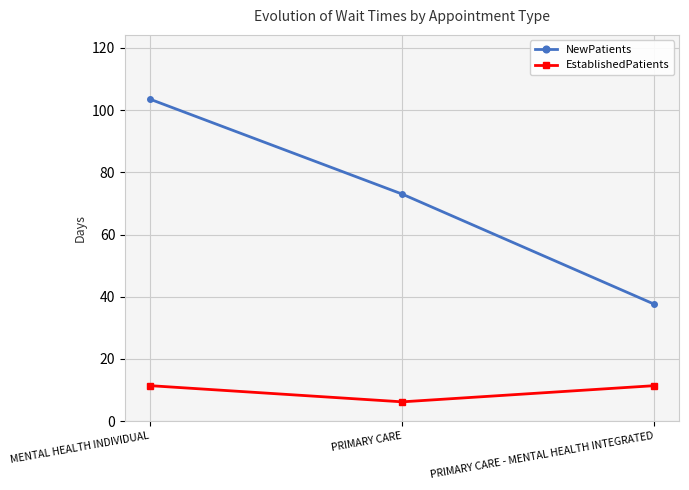

What is the value of the NewPatients point at the 3rd from the left?

37.6